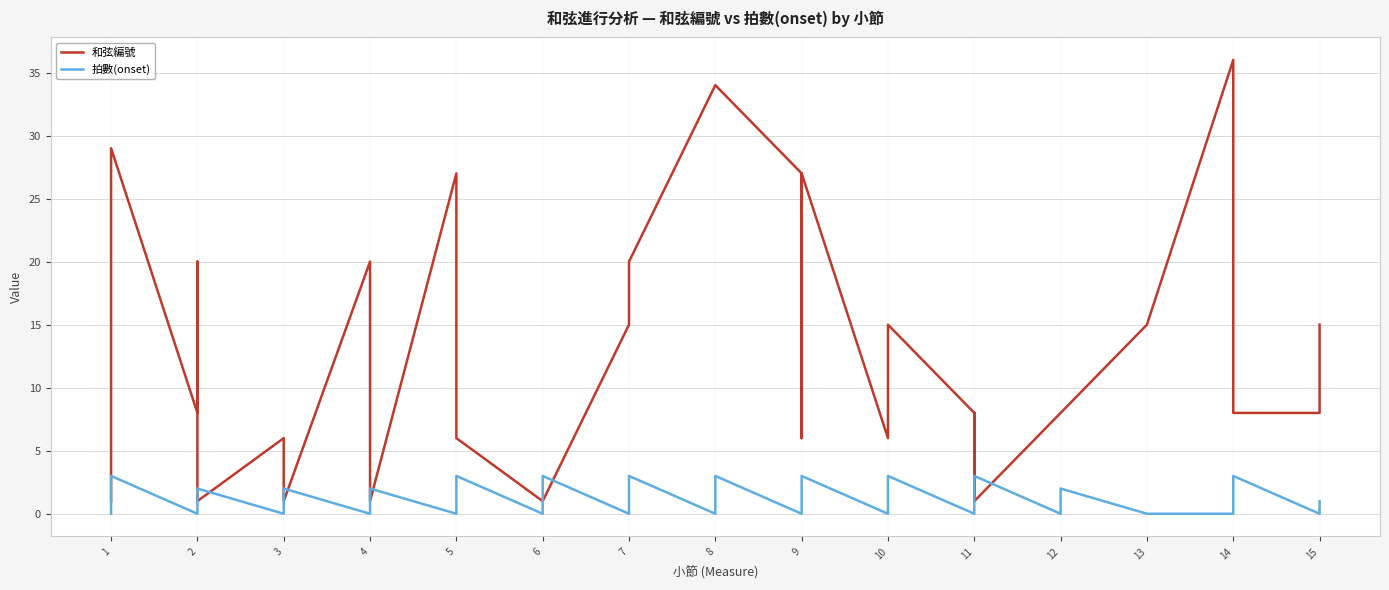

What are all the series names shown in the legend?

和弦編號, 拍數(onset)